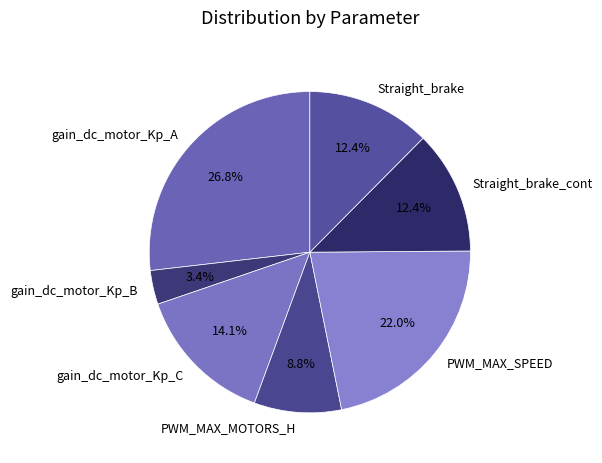

To the nearest percent, what percentage of the pie is gain_dc_motor_Kp_A?

27%